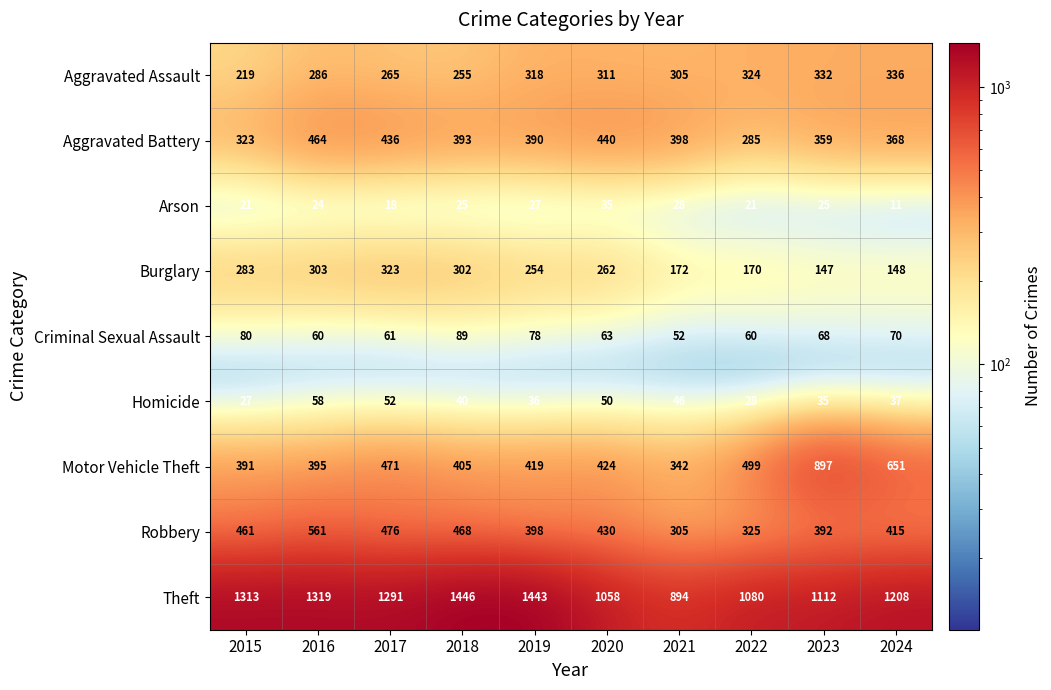

What is the total value across all series at 2021?

2542